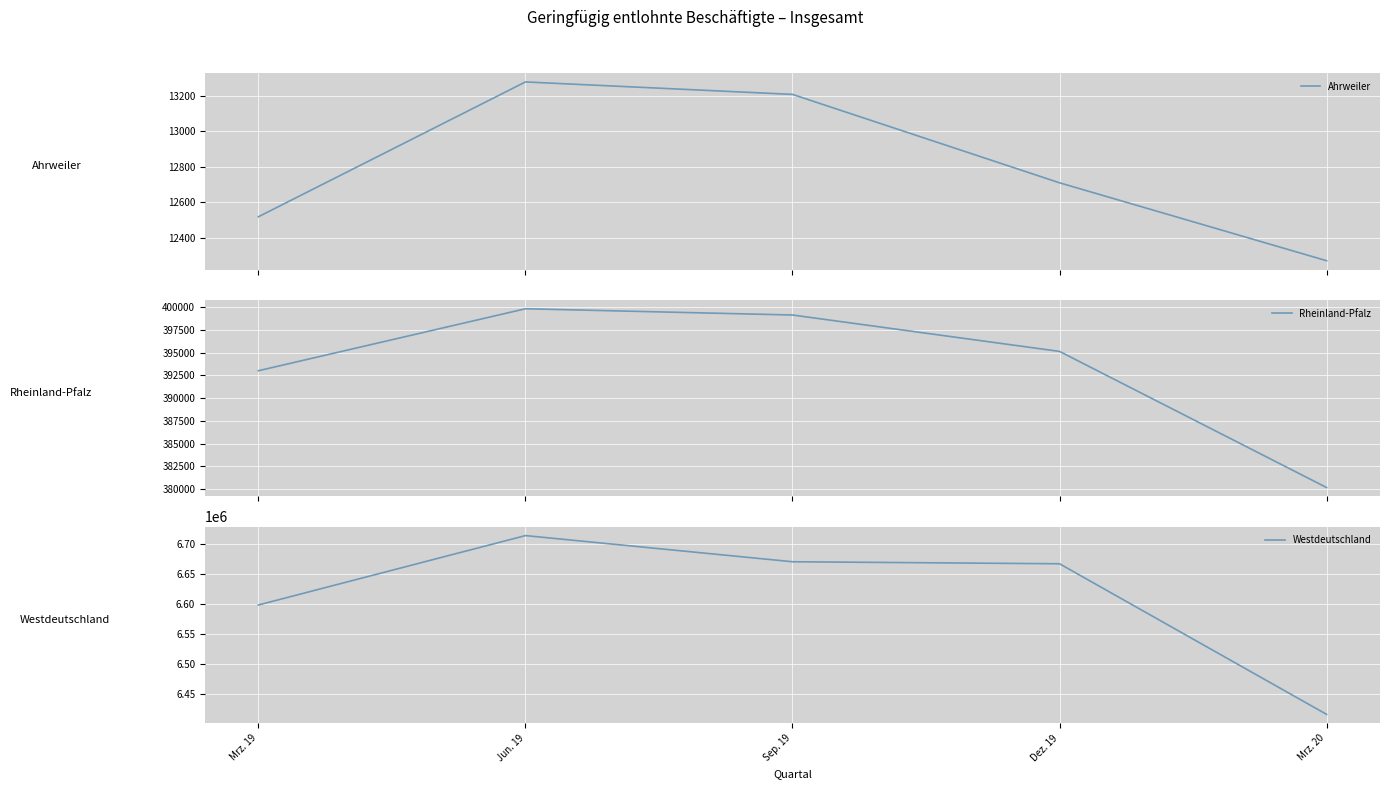

What is the difference between the second highest and minimum values in the Ahrweiler series?

935